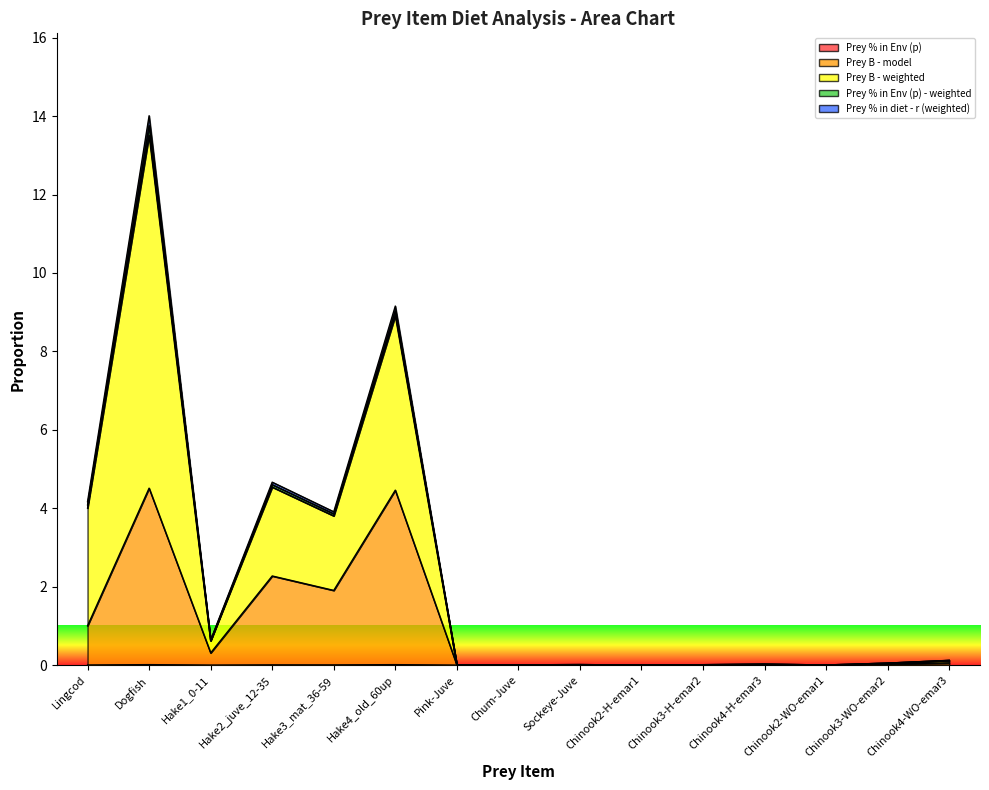

Reading left to right, extract all data points from this chart.

Prey % in Env (p): Lingcod=0.0	Dogfish=0.0	Hake1_0-11=0.0	Hake2_juve_12-35=0.0	Hake3_mat_36-59=0.0	Hake4_old_60up=0.0	Pink-Juve=0.0	Chum-Juve=0.0	Sockeye-Juve=0.0	Chinook2-H-emar1=0.0	Chinook3-H-emar2=0.0	Chinook4-H-emar3=0.0	Chinook2-WO-emar1=0.0	Chinook3-WO-emar2=0.0	Chinook4-WO-emar3=0.0
Prey B - model: Lingcod=1.0	Dogfish=4.5	Hake1_0-11=0.3	Hake2_juve_12-35=2.3	Hake3_mat_36-59=1.9	Hake4_old_60up=4.5	Pink-Juve=0.0	Chum-Juve=0.0	Sockeye-Juve=0.0	Chinook2-H-emar1=0.0	Chinook3-H-emar2=0.0	Chinook4-H-emar3=0.0	Chinook2-WO-emar1=0.0	Chinook3-WO-emar2=0.0	Chinook4-WO-emar3=0.1
Prey B - weighted: Lingcod=4.2	Dogfish=14.0	Hake1_0-11=0.6	Hake2_juve_12-35=4.7	Hake3_mat_36-59=3.9	Hake4_old_60up=9.2	Pink-Juve=0.0	Chum-Juve=0.0	Sockeye-Juve=0.0	Chinook2-H-emar1=0.0	Chinook3-H-emar2=0.0	Chinook4-H-emar3=0.0	Chinook2-WO-emar1=0.0	Chinook3-WO-emar2=0.1	Chinook4-WO-emar3=0.1
Prey % in Env (p) - weighted: Lingcod=4.1	Dogfish=13.8	Hake1_0-11=0.6	Hake2_juve_12-35=4.6	Hake3_mat_36-59=3.9	Hake4_old_60up=9.0	Pink-Juve=0.0	Chum-Juve=0.0	Sockeye-Juve=0.0	Chinook2-H-emar1=0.0	Chinook3-H-emar2=0.0	Chinook4-H-emar3=0.0	Chinook2-WO-emar1=0.0	Chinook3-WO-emar2=0.1	Chinook4-WO-emar3=0.1
Prey % in diet - r (weighted): Lingcod=4.0	Dogfish=13.5	Hake1_0-11=0.6	Hake2_juve_12-35=4.5	Hake3_mat_36-59=3.8	Hake4_old_60up=8.9	Pink-Juve=0.0	Chum-Juve=0.0	Sockeye-Juve=0.0	Chinook2-H-emar1=0.0	Chinook3-H-emar2=0.0	Chinook4-H-emar3=0.0	Chinook2-WO-emar1=0.0	Chinook3-WO-emar2=0.1	Chinook4-WO-emar3=0.1